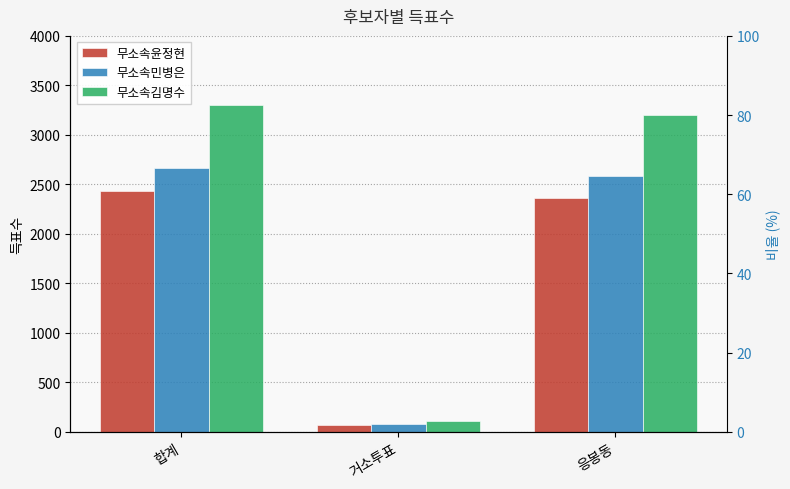

The 무소속김명수 series shows 1812 at 합계. True or false?

False